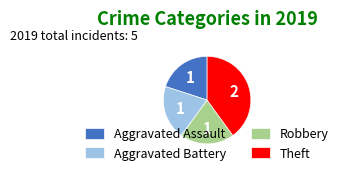

Is it true that Theft is 40% of the pie?

True